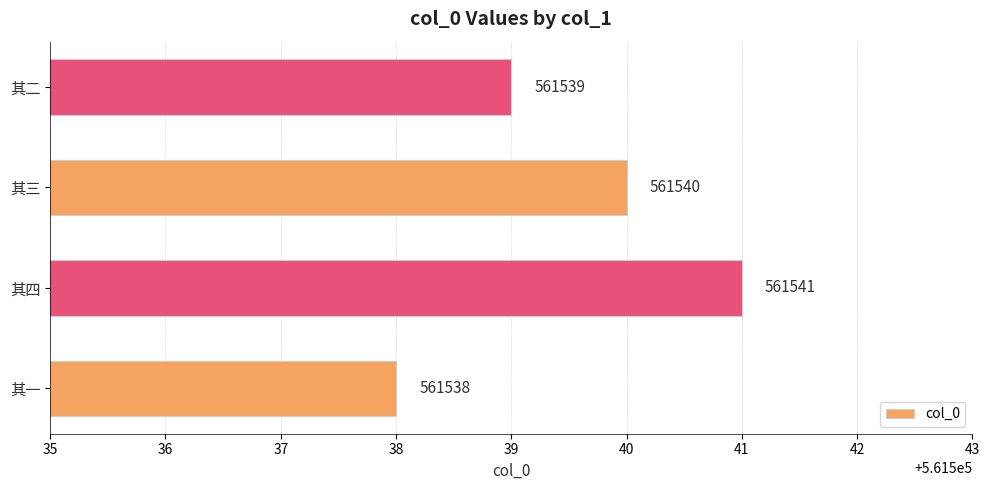

List the labels in order of value, largest first.

其四, 其三, 其二, 其一